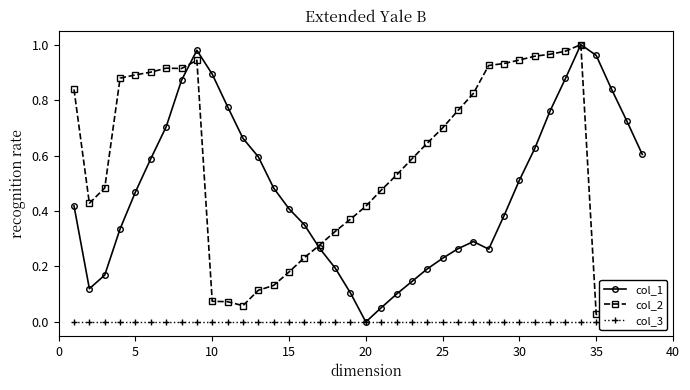

True or false: col_3 and col_2 intersect in this chart.

False